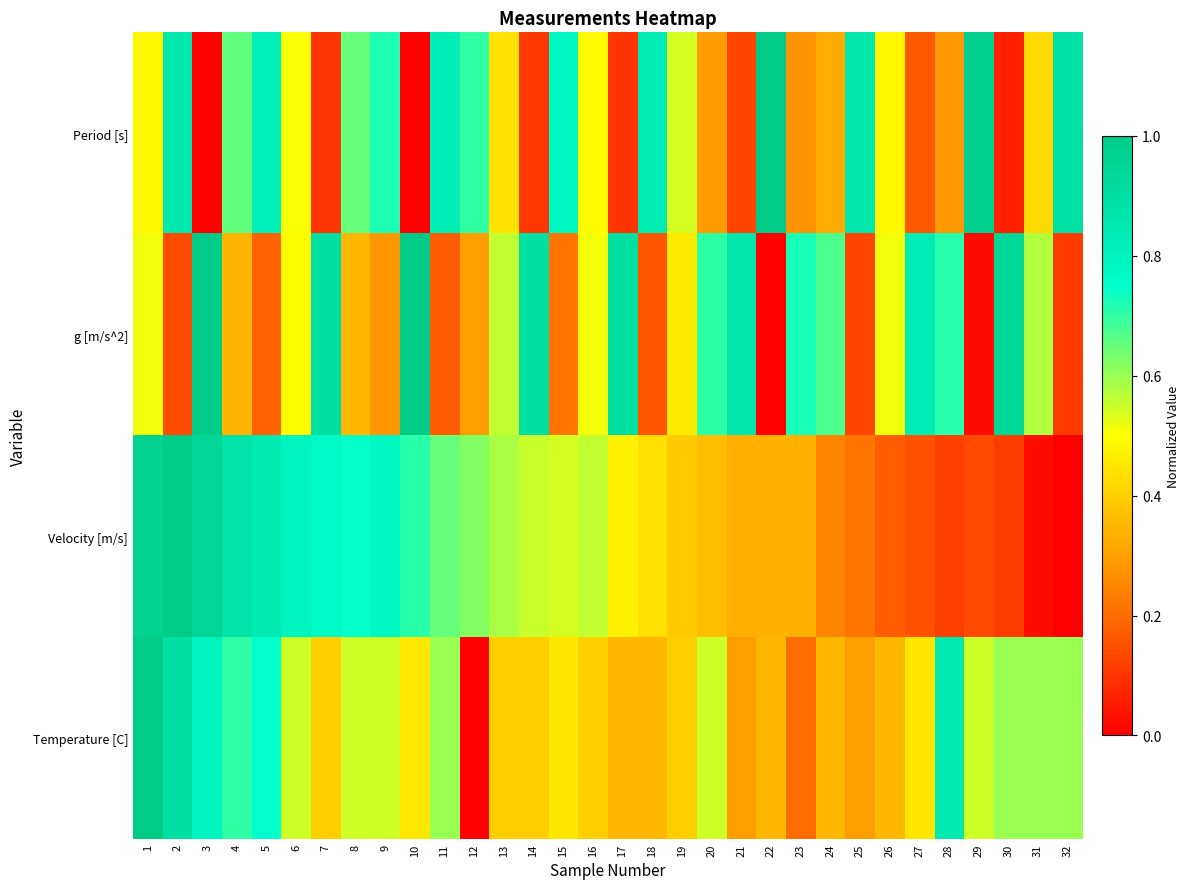

Rank the series at 1 from lowest to highest value.

Period [s], g [m/s^2], Velocity [m/s], Temperature [C]